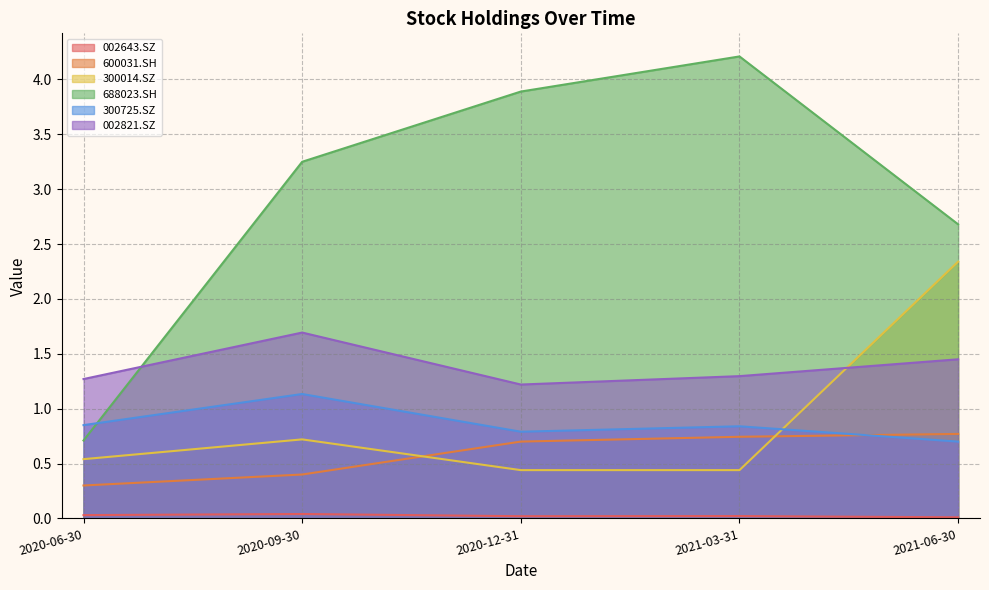

The value of 600031.SH at 2020-06-30 is 0.1. True or false?

False